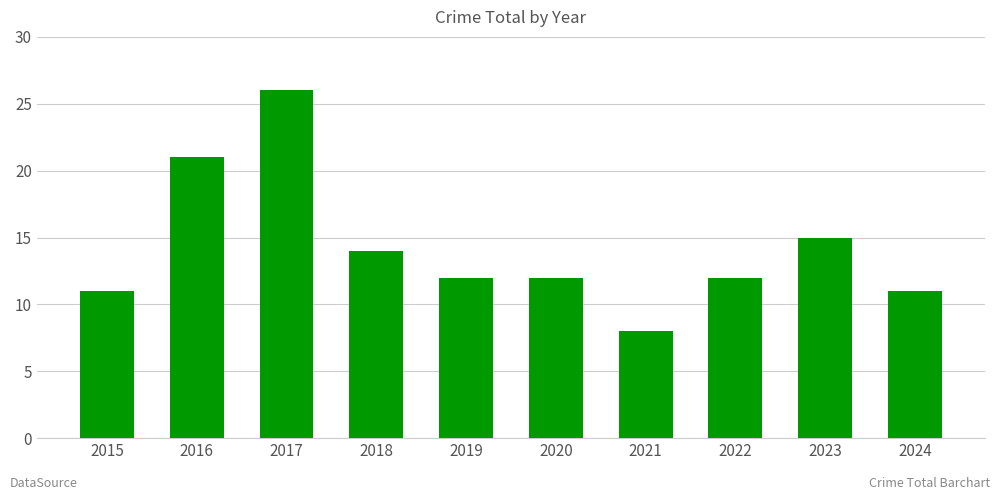

Which has a higher value, 2024 or 2019?

2019